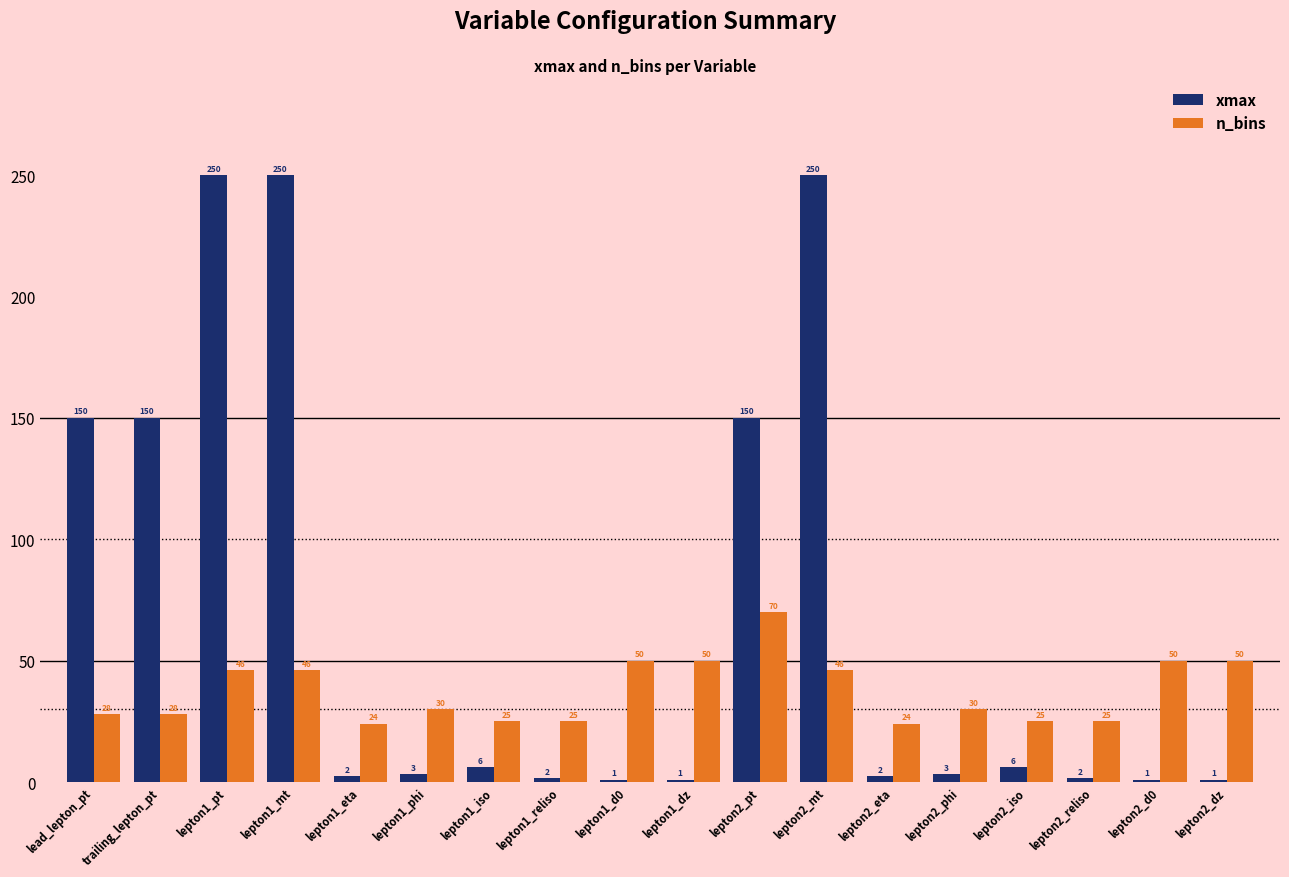

How many values in the xmax series exceed 3?

10